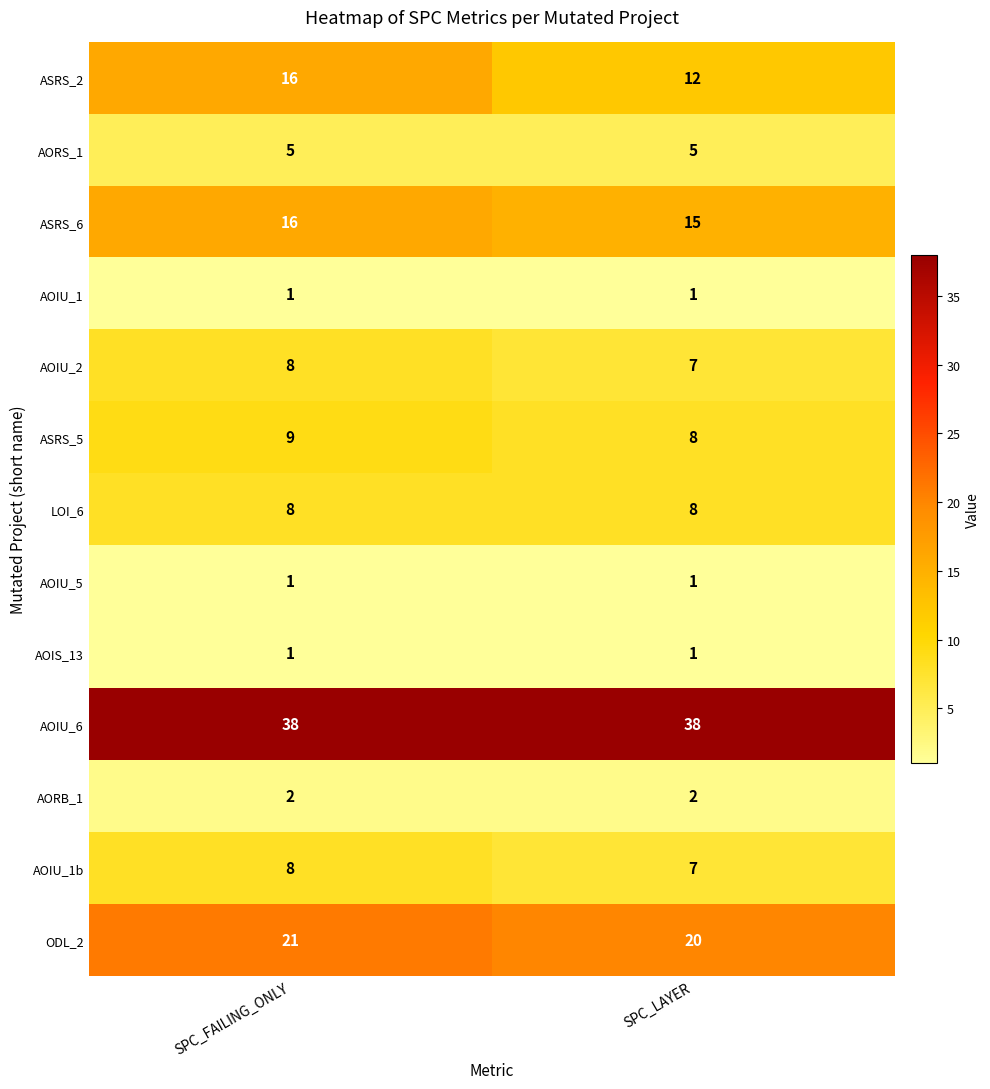

List the labels in order of AOIU_1b value, smallest first.

SPC_LAYER, SPC_FAILING_ONLY